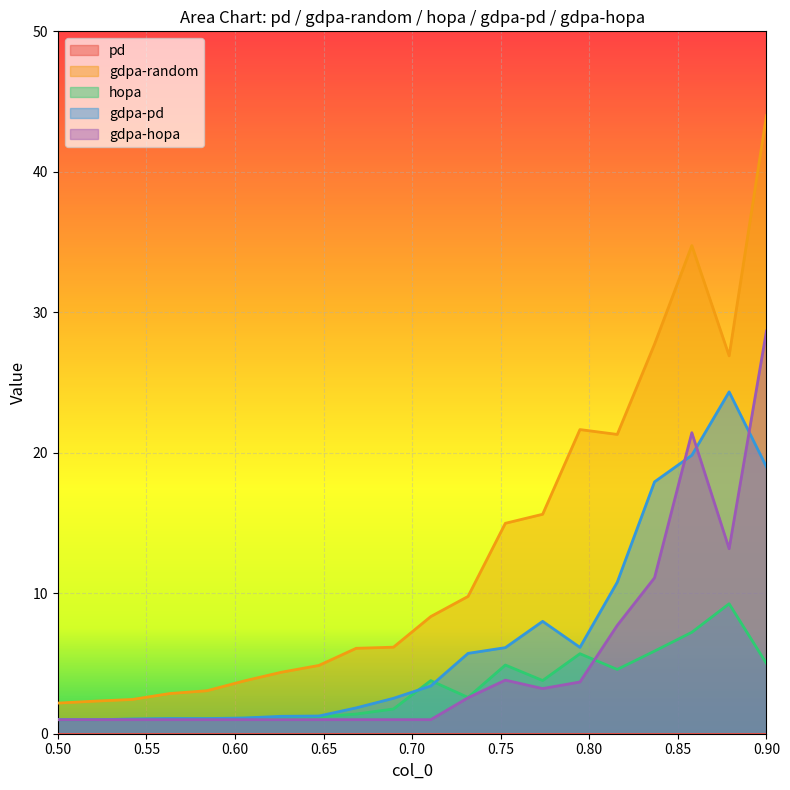

List the series in order of their peak value, highest first.

gdpa-random, gdpa-hopa, gdpa-pd, hopa